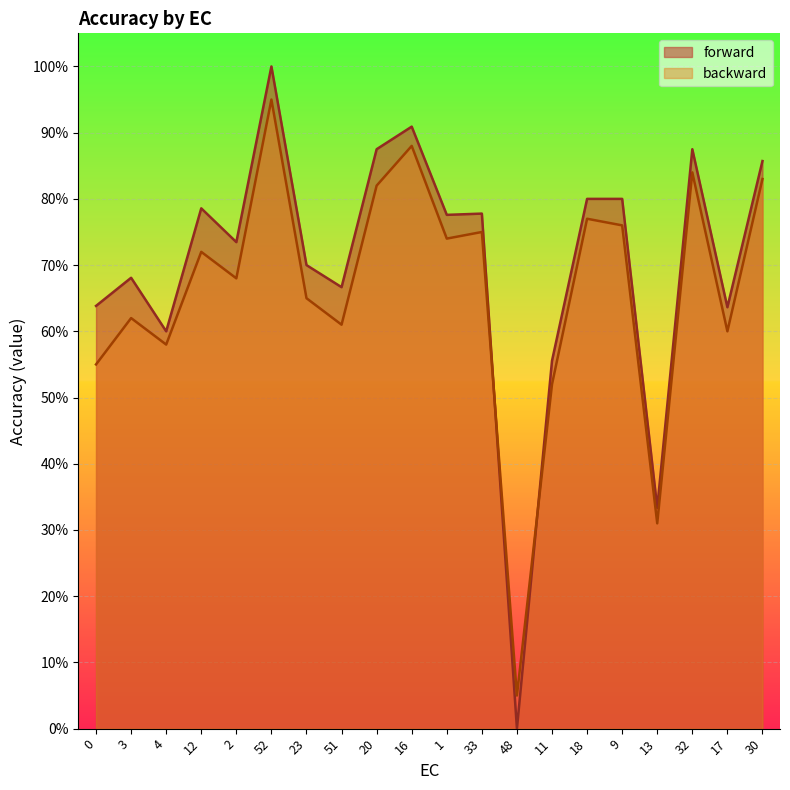

How many interior local peaks does the backward series have?

7